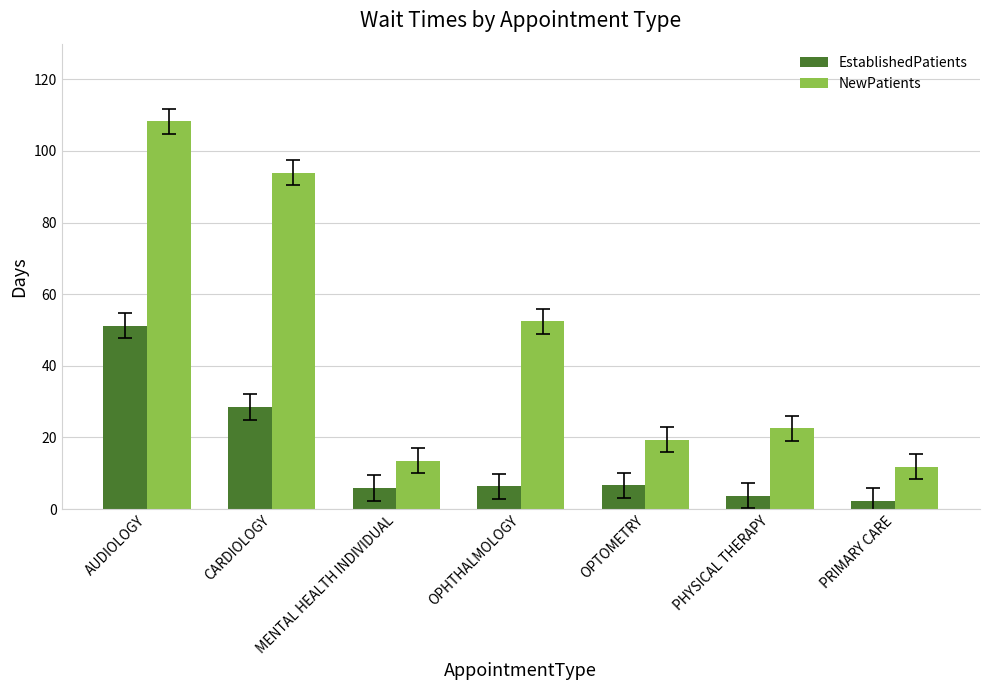

How many bars are there in total?

14